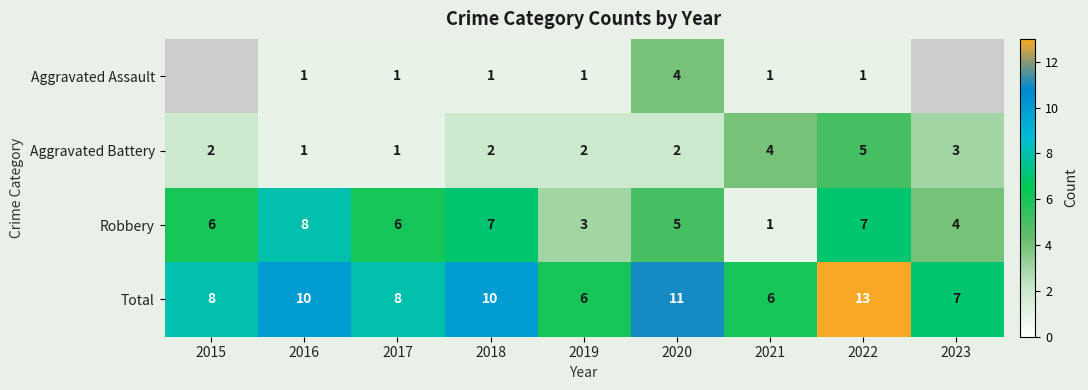

True or false: Robbery has a value of 12 at 2022.

False